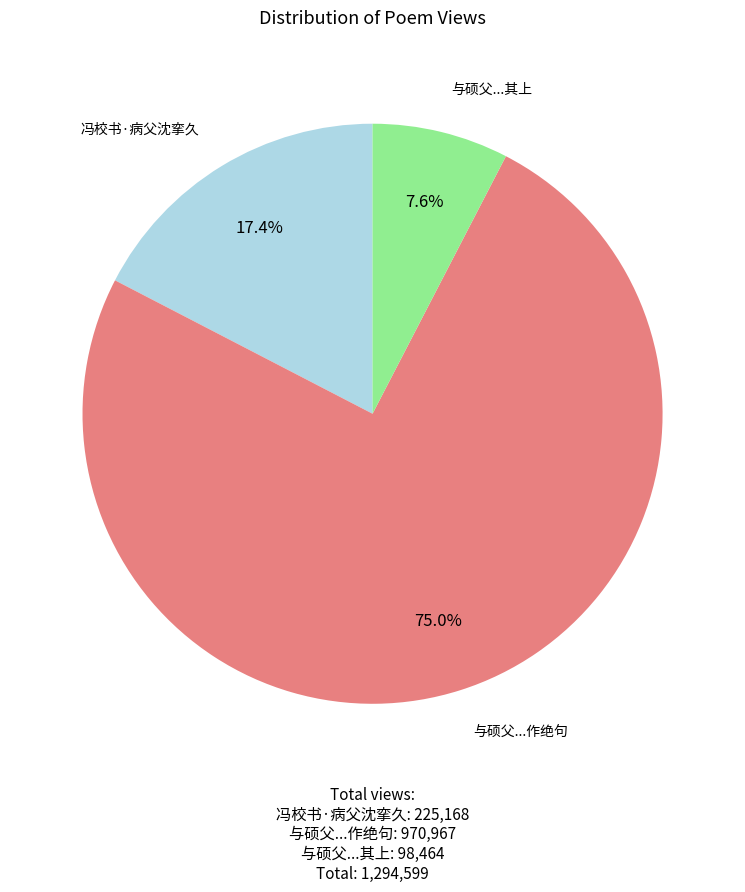

How many segments does this pie chart have?

3